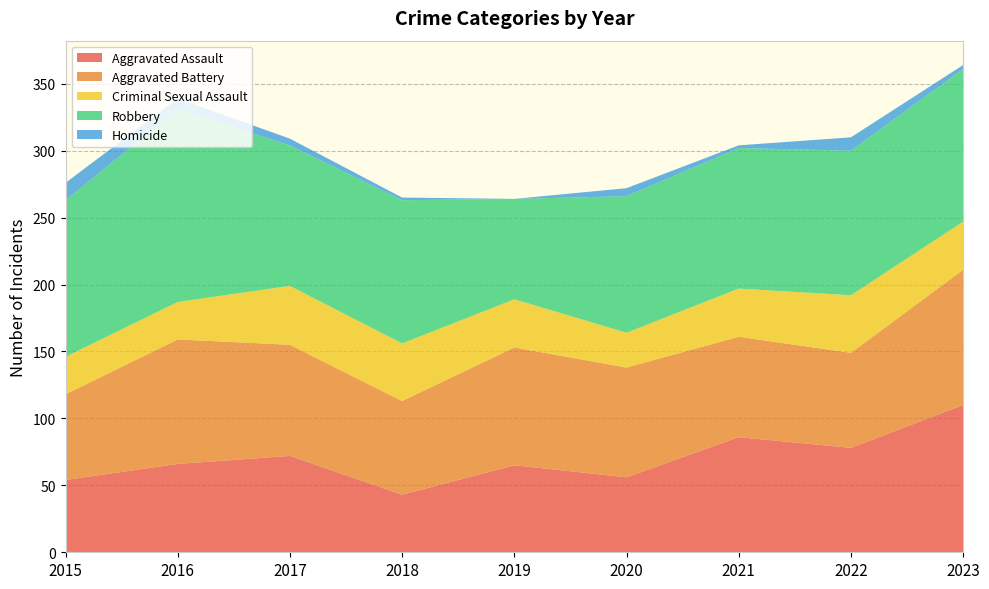

Reading left to right, what are all the values shown in this chart?

Aggravated Assault: 2015=54	2016=66	2017=72	2018=43	2019=65	2020=56	2021=86	2022=78	2023=110
Aggravated Battery: 2015=64	2016=93	2017=83	2018=70	2019=88	2020=82	2021=75	2022=71	2023=101
Criminal Sexual Assault: 2015=28	2016=28	2017=44	2018=43	2019=36	2020=26	2021=36	2022=43	2023=36
Robbery: 2015=117	2016=144	2017=105	2018=107	2019=75	2020=102	2021=105	2022=108	2023=114
Homicide: 2015=13	2016=8	2017=5	2018=2	2019=0	2020=6	2021=2	2022=10	2023=3